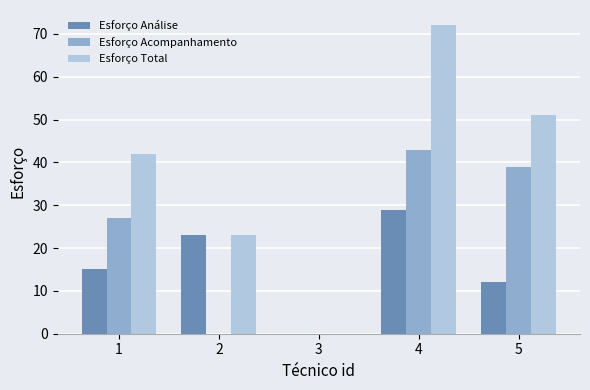

What is the average value of the Esforço Total series?

38